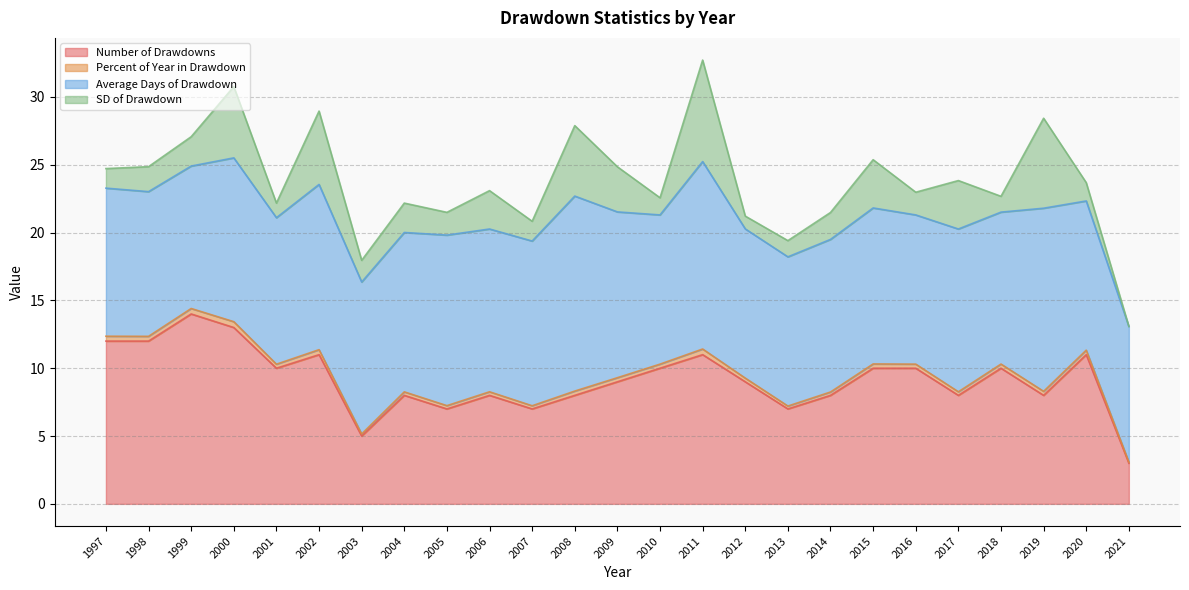

Is it true that Number of Drawdowns equals 12.2 at 2014?

False